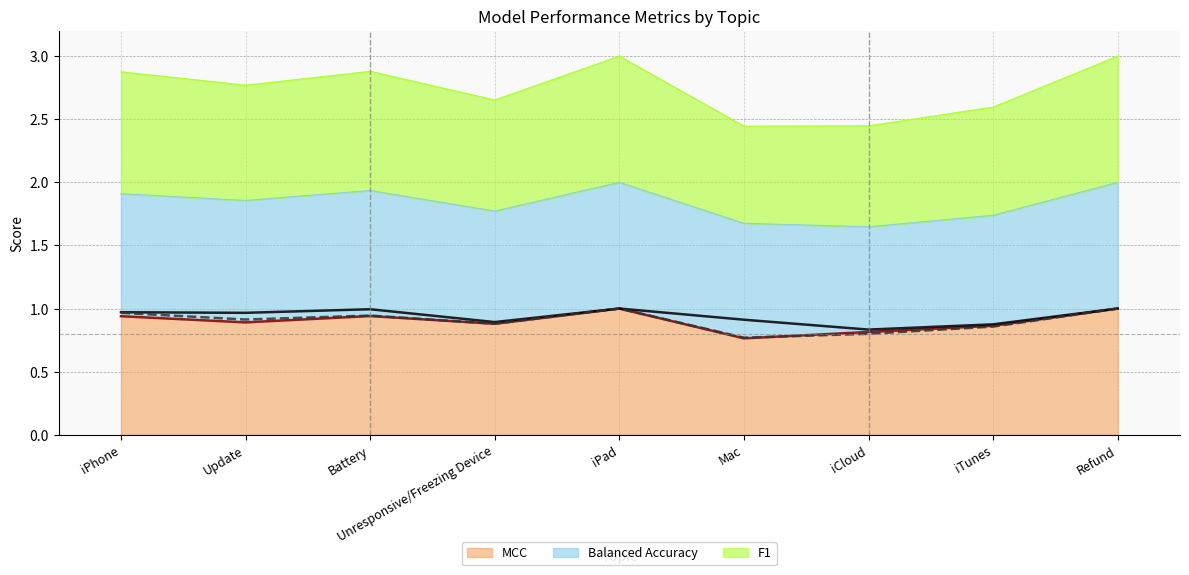

What is the value of the MCC (line) point at the 6th from the left?

0.8